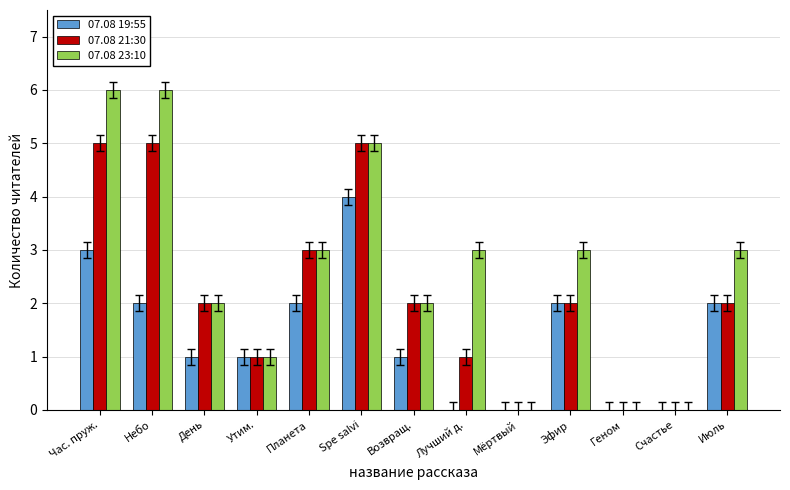

What is the maximum value shown in the chart?

6